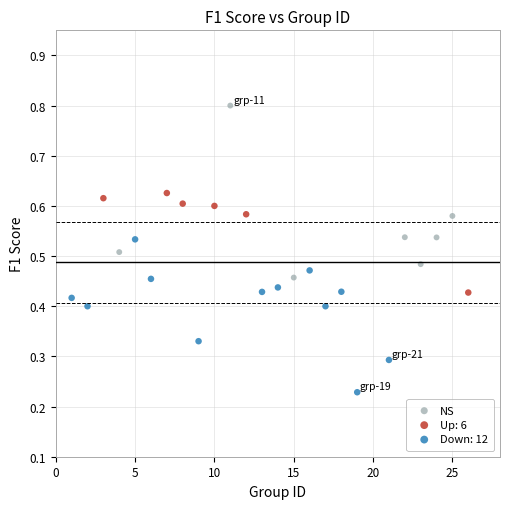

Which series contains the lowest Y value?

Down: 12